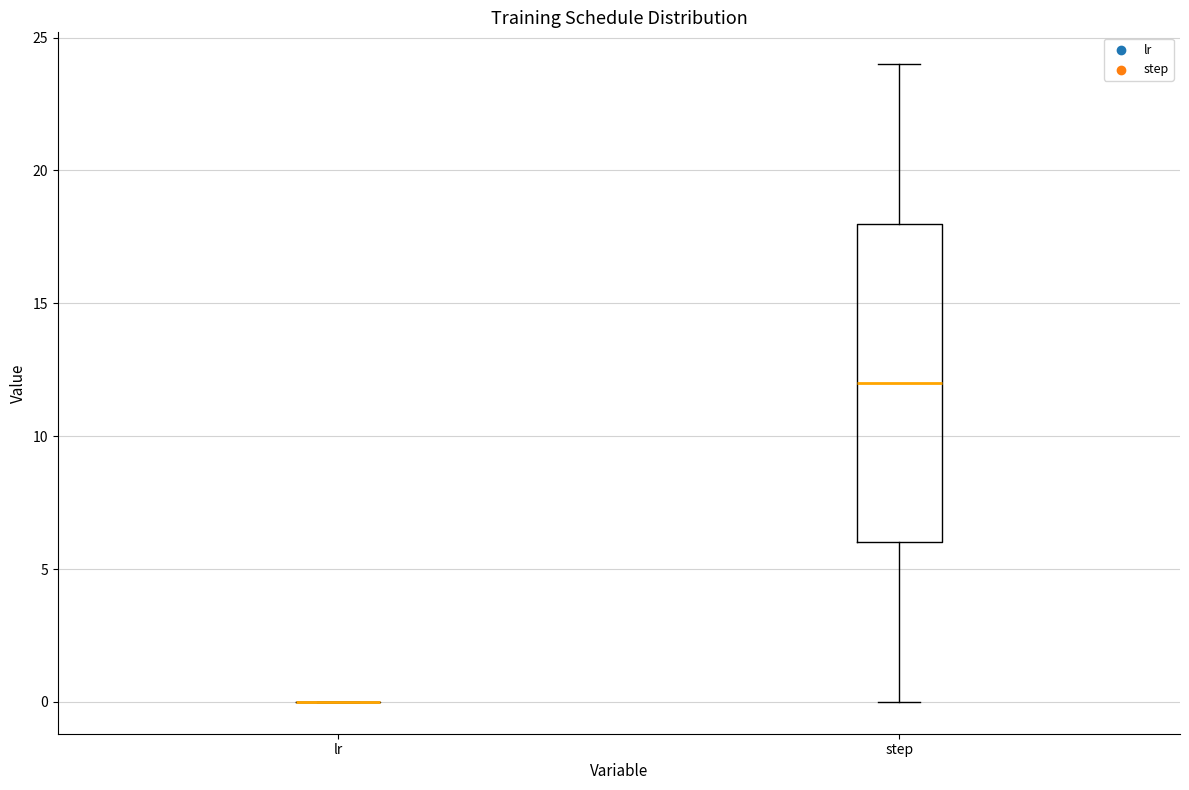

Comparing the boxes themselves (not the whiskers), which one is the tallest?

step